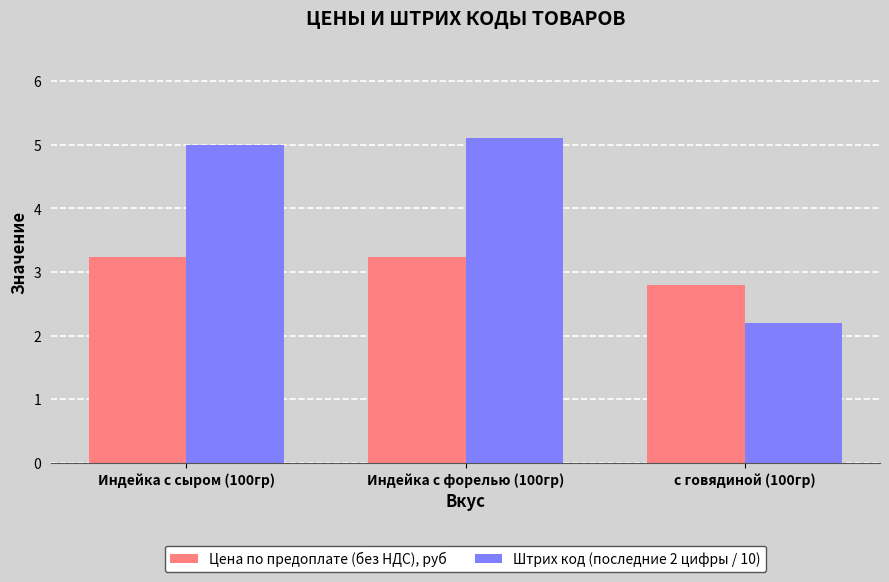

Which label corresponds to the smallest value in the chart?

с говядиной (100гр)